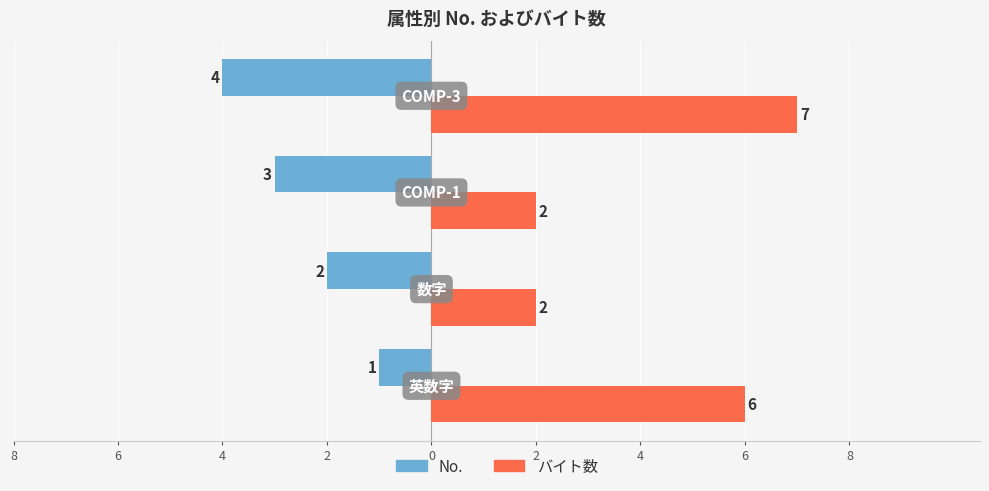

What are all the series names shown in the legend?

No., バイト数